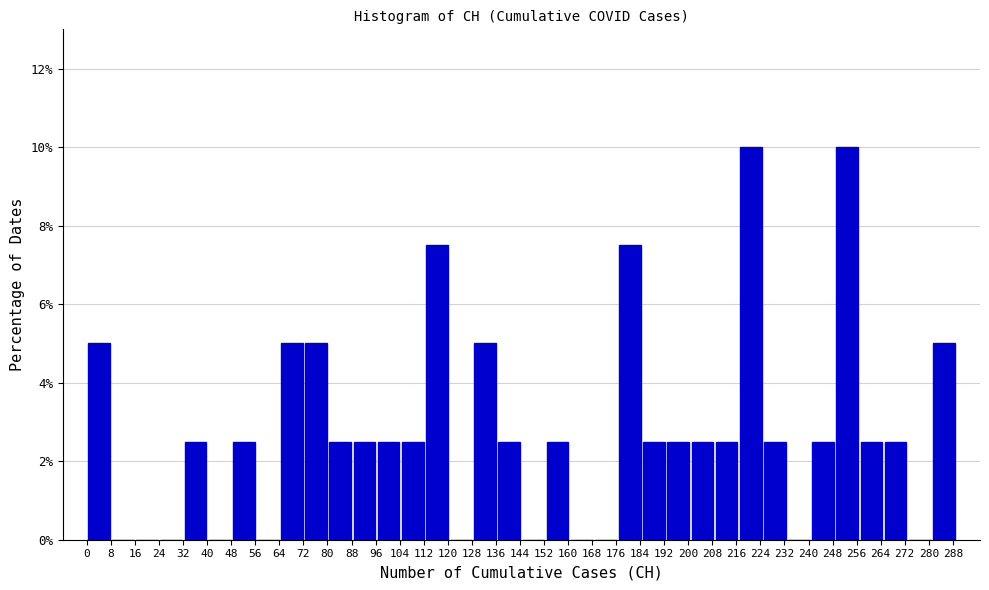

What is the height of the bar covering 185 to 193 on the x-axis? Neither the bar edges nor the heights are printed on the chart, so give them approximately, as read against the axes.

2.6